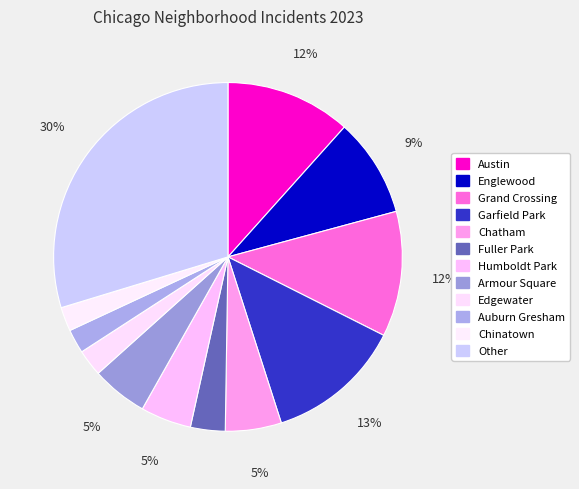

To the nearest percent, what percentage of the pie is Grand Crossing?

12%